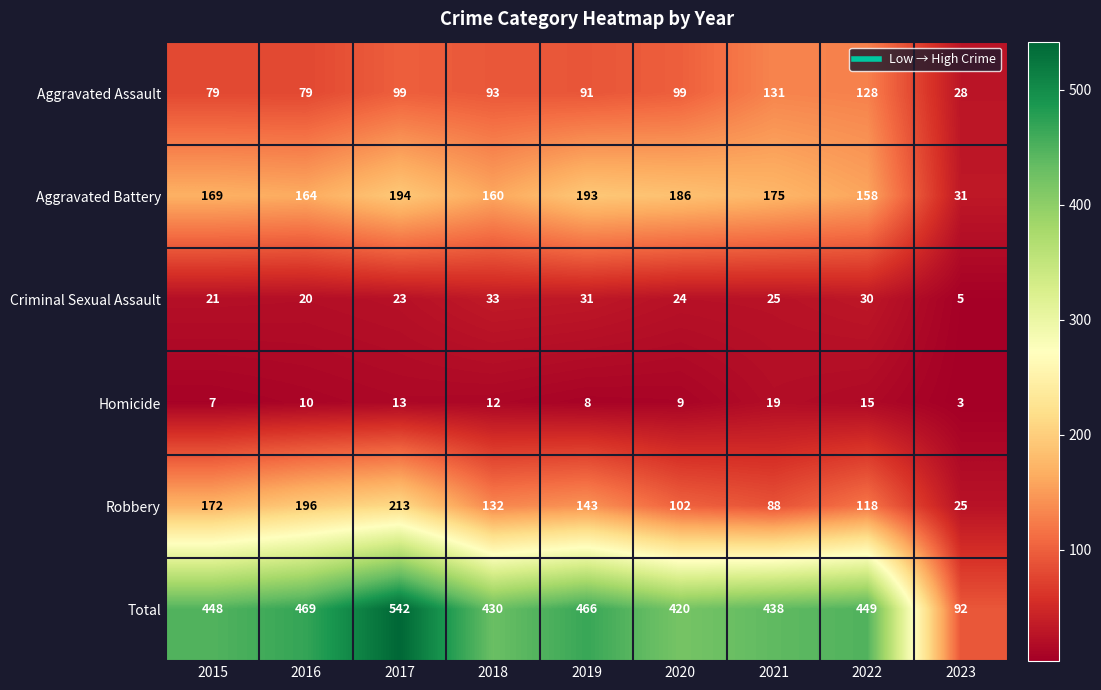

What is the difference between the Aggravated Battery values at 2023 and 2020?

155